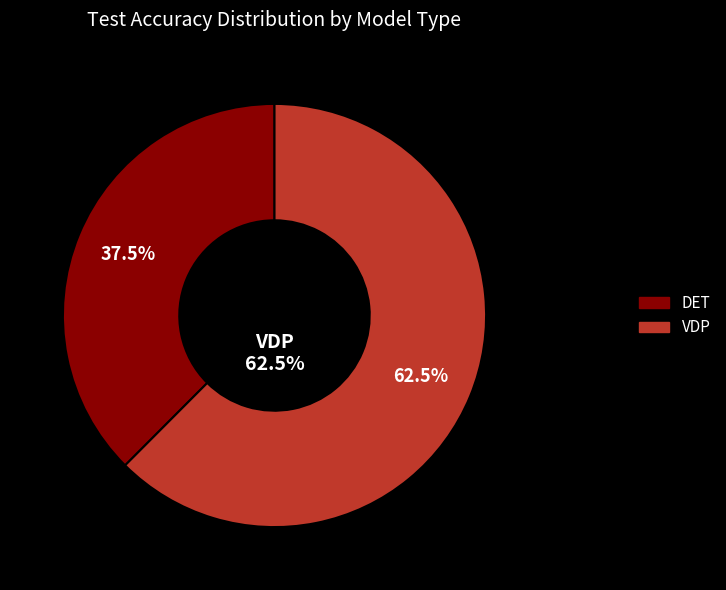

Does any single category account for the majority?

No